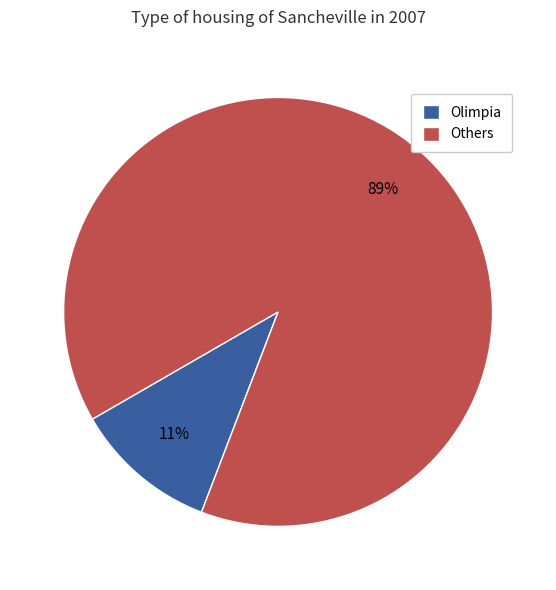

Does Olimpia represent more than half of the total?

No